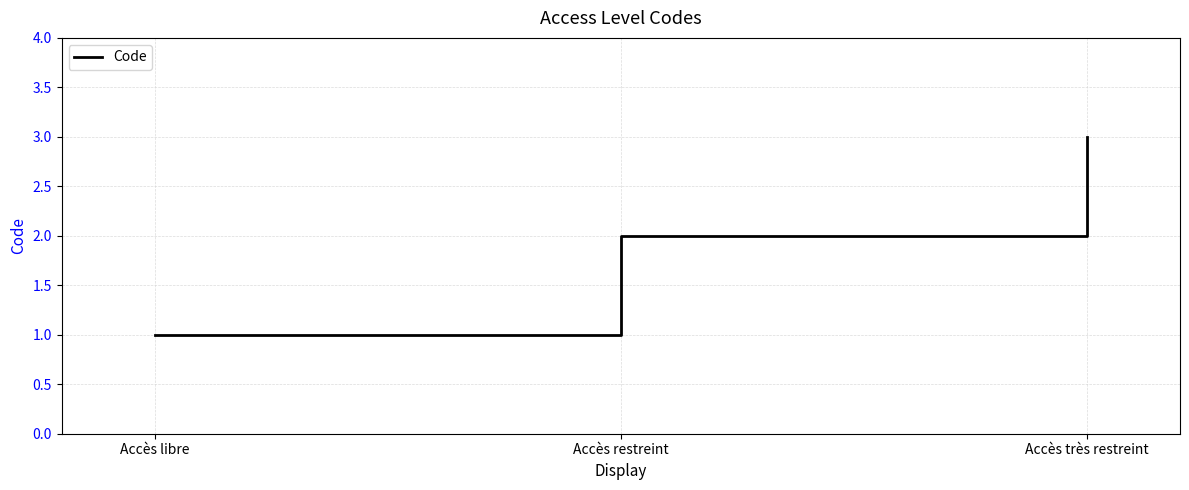

What is the difference between the second highest and minimum values?

1